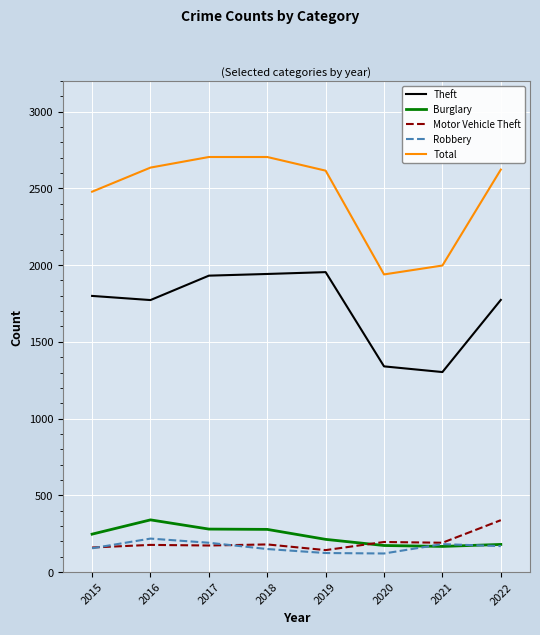

What is the sum of the Burglary values at 2020 and 2015?

420